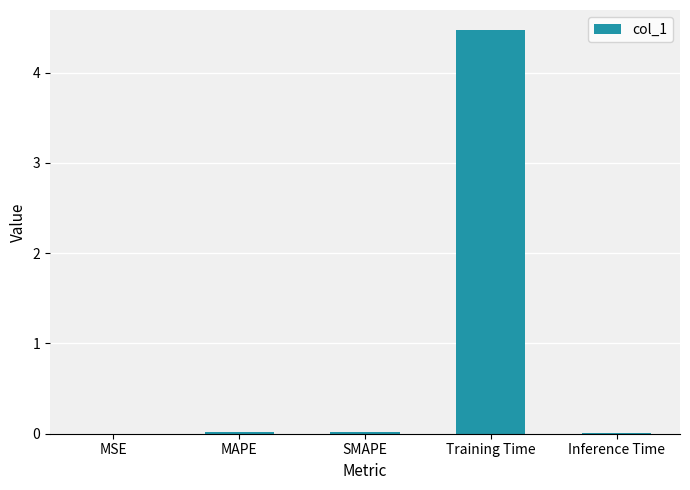

Which has a higher value, Training Time or Inference Time?

Training Time